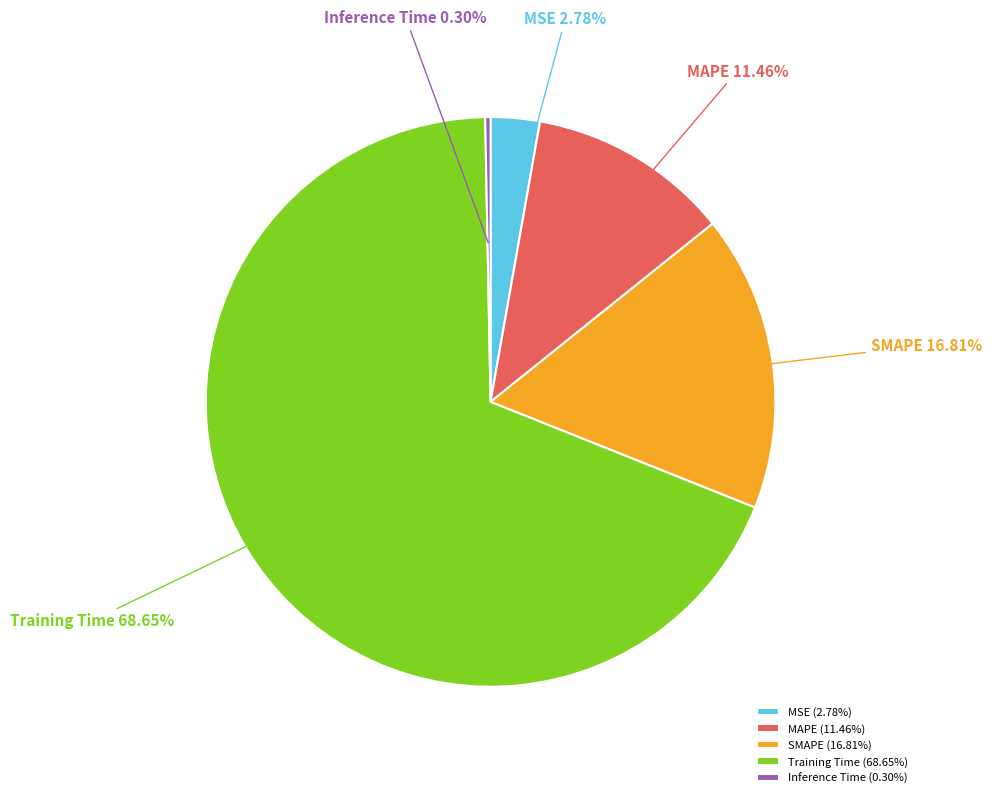

Which has a higher value, Inference Time or MSE?

MSE